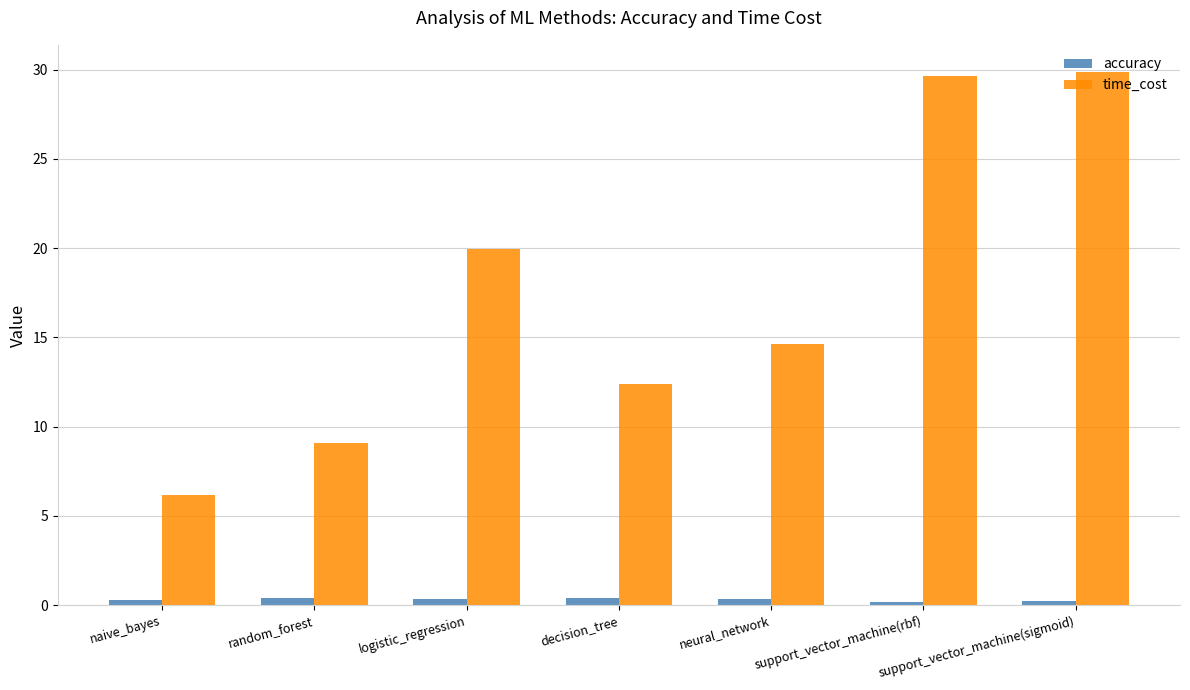

Is it true that accuracy equals 0.3 at naive_bayes?

True